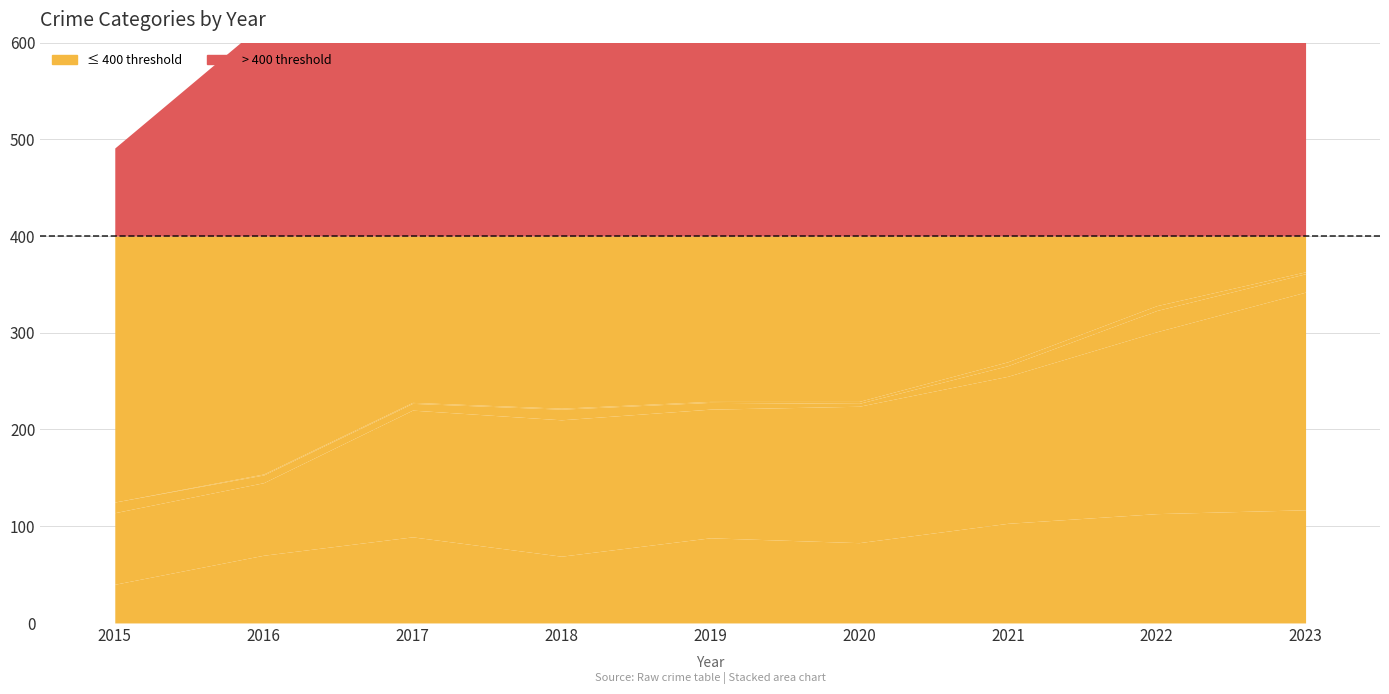

What is the value of the Aggravated Battery point at the 8th from the left?

188